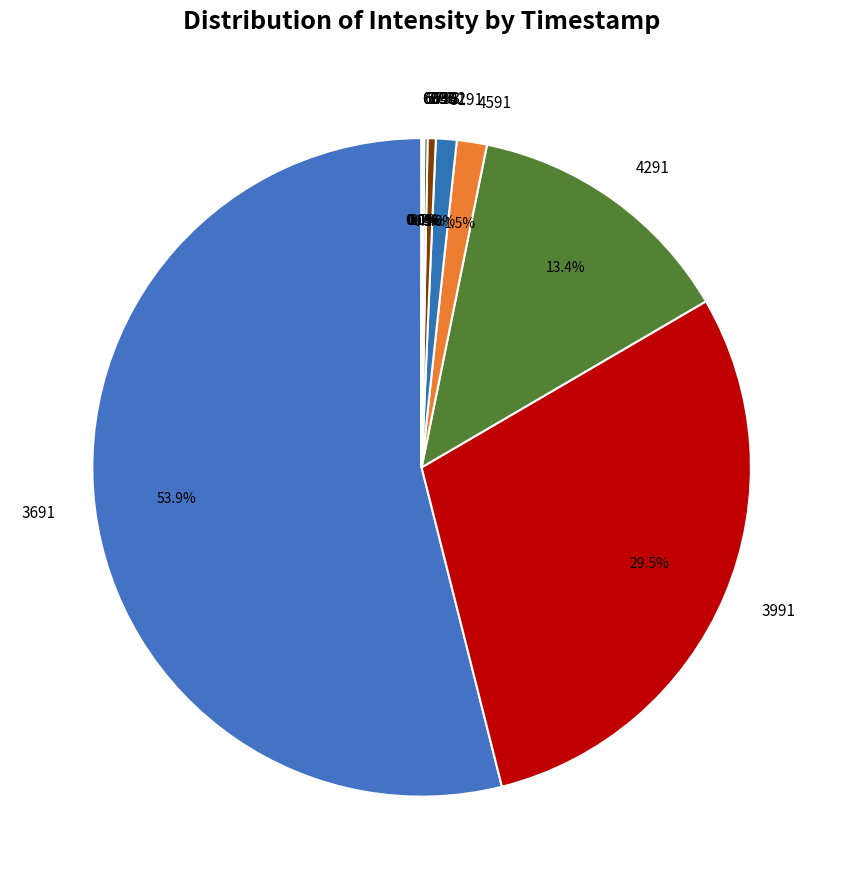

Which slice is the largest?

3691